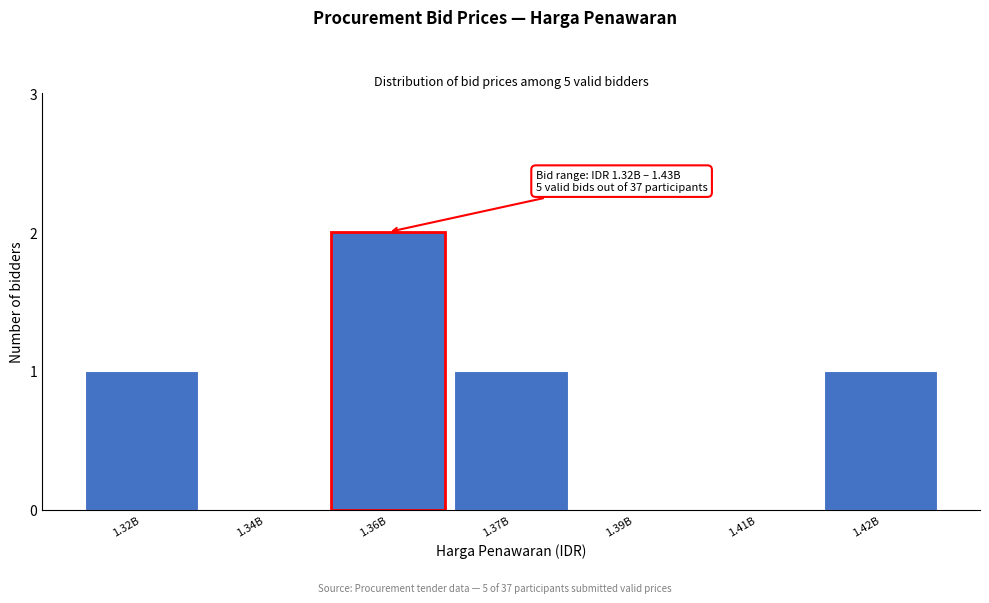

Reading left to right, transcribe all the data shown in this chart.

1.32B=1	1.34B=0	1.36B=2	1.37B=1	1.39B=0	1.41B=0	1.42B=1